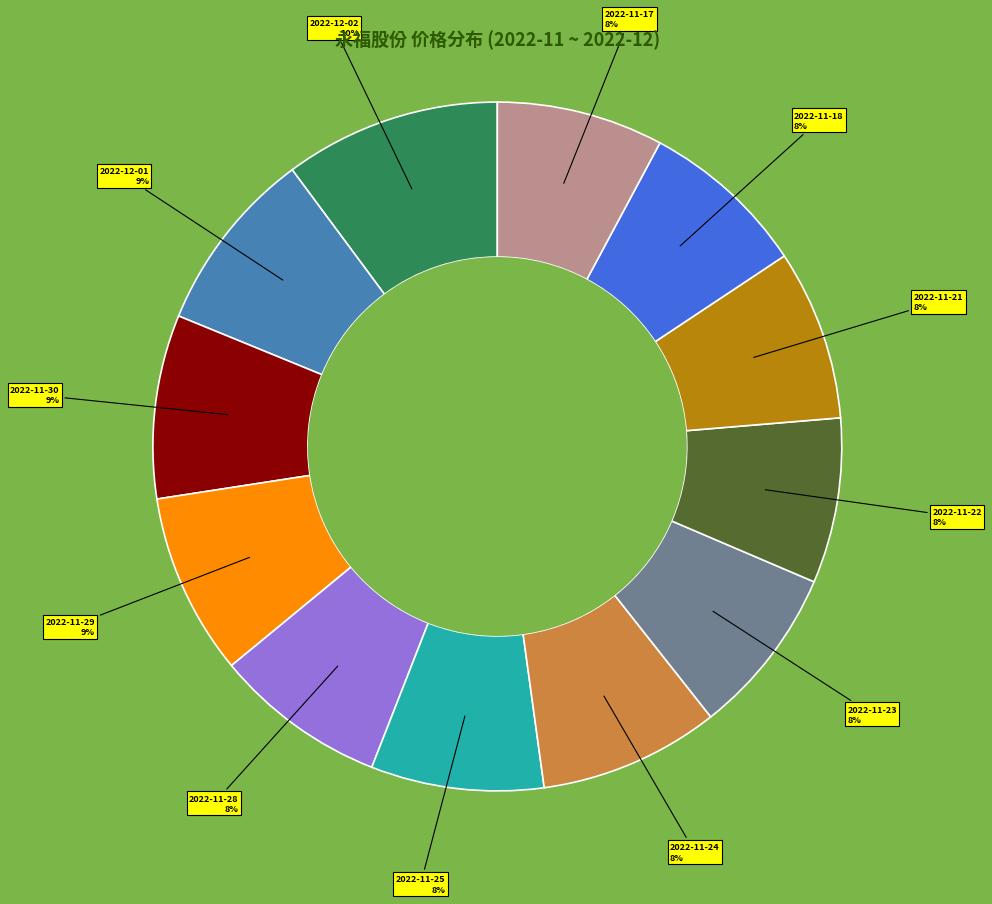

To the nearest percent, what is the difference between the largest and smallest slice percentages?

2%